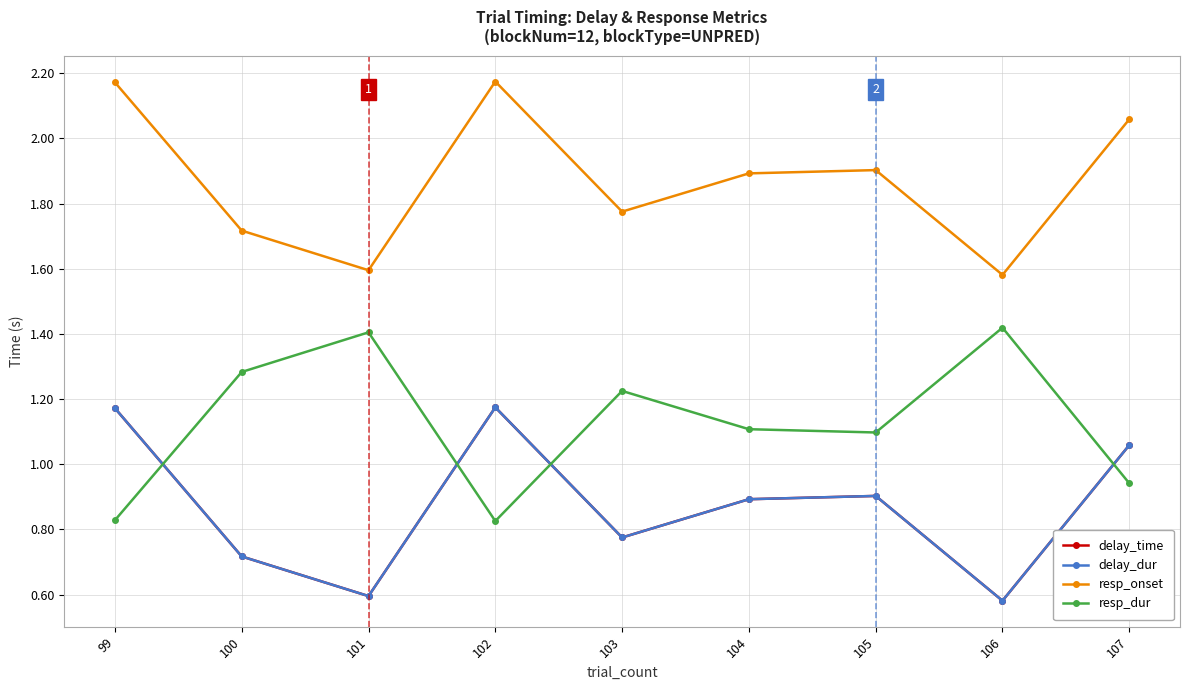

What is the value of the resp_onset point at the 3rd from the left?

1.6